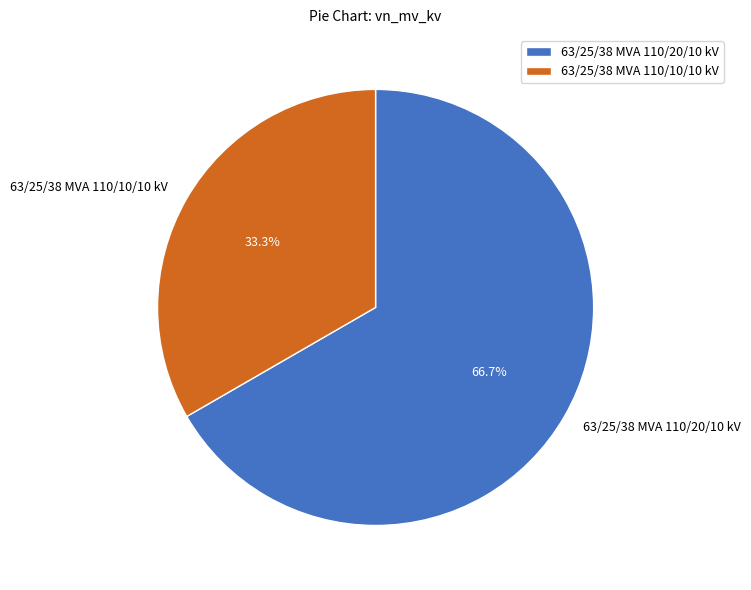

What percentage is the 63/25/38 MVA 110/20/10 kV slice, to the nearest percent?

67%